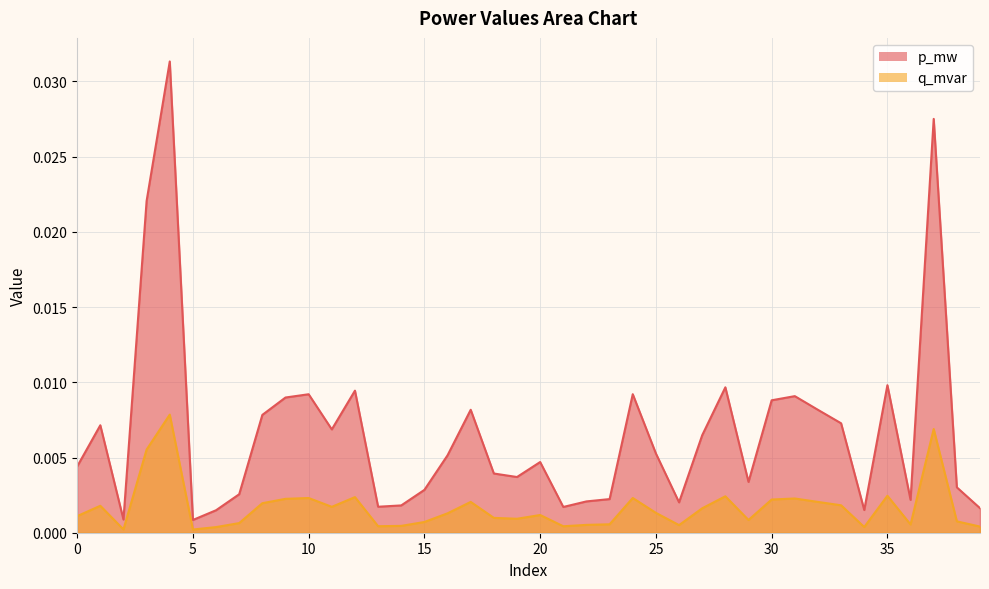

Is the value of q_mvar at 39 greater than the value of p_mw at 10?

No